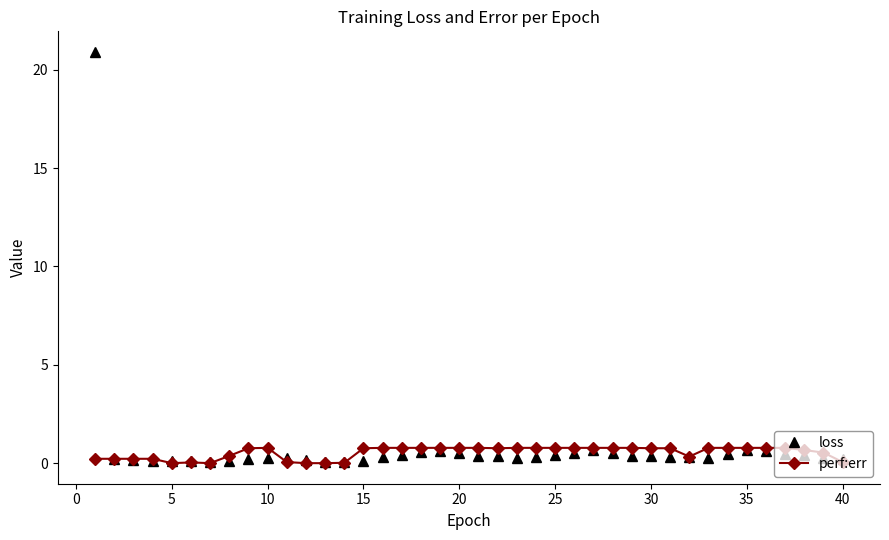

What is the highest value of the loss series?

20.9